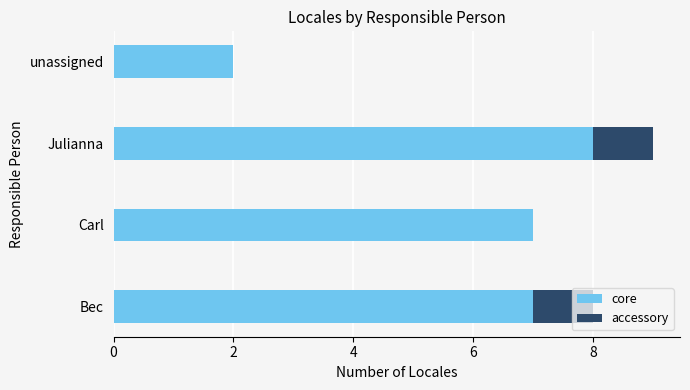

At which category is the sum across all series the highest?

Julianna